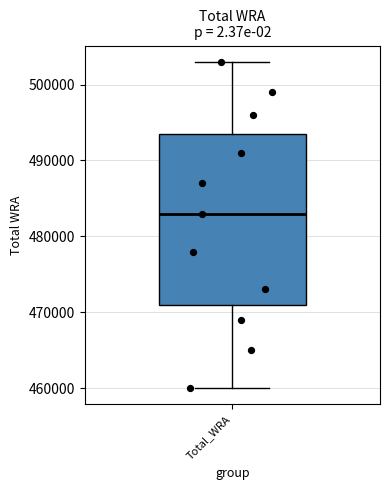

Transcribe this box plot: give where the median line is, the range the box spans, and where the two whiskers end, as read against the y-axis. The values are not printed on the chart, so give them approximately, as read against the axis.

median 483000, box 471000 to 494000, whiskers 460000 to 503000